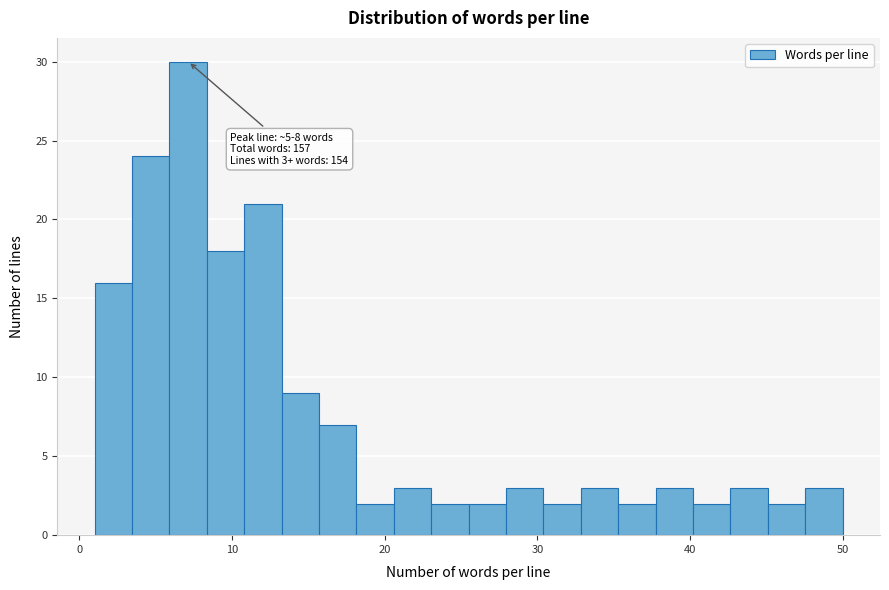

Read against the x-axis, roughly where is the centre of the tallest bar?

7